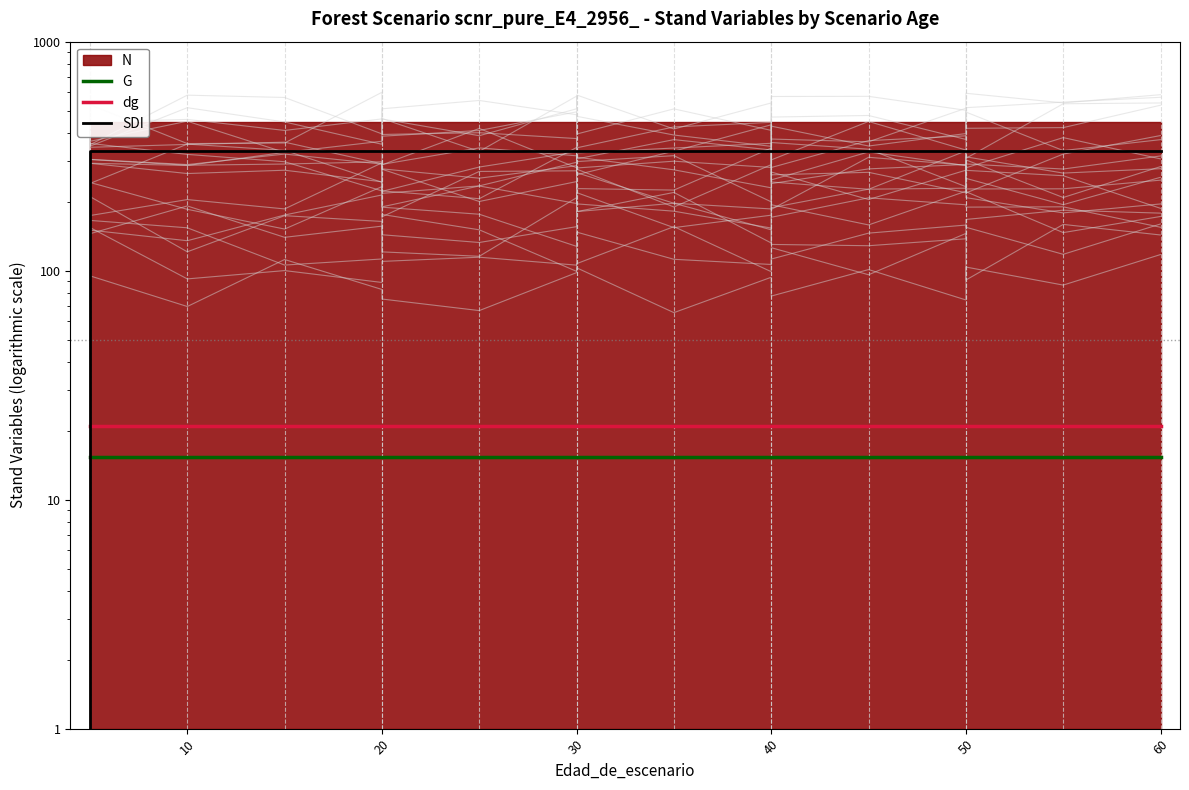

How many values in the SDI series are below 333?

1